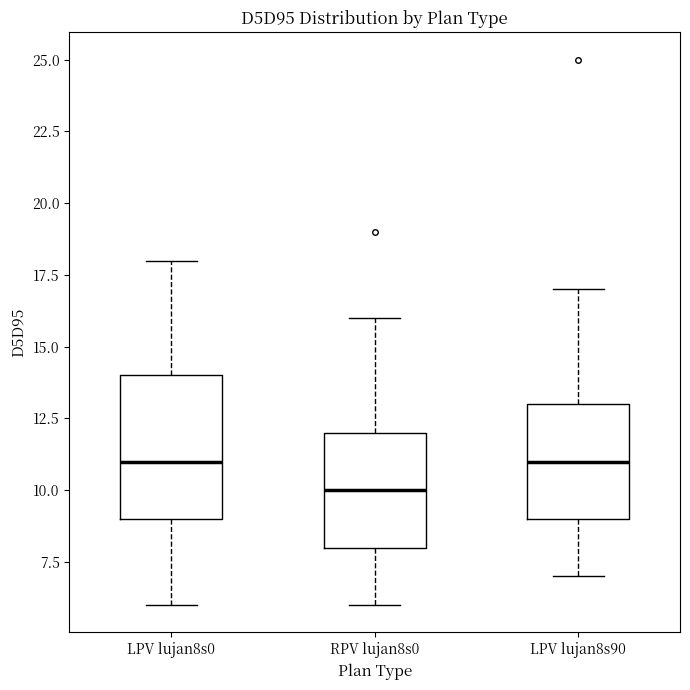

Where does the median line of the box for LPV lujan8s90 sit on the y-axis? The values are not printed on the chart, so give them approximately, as read against the axis.

11